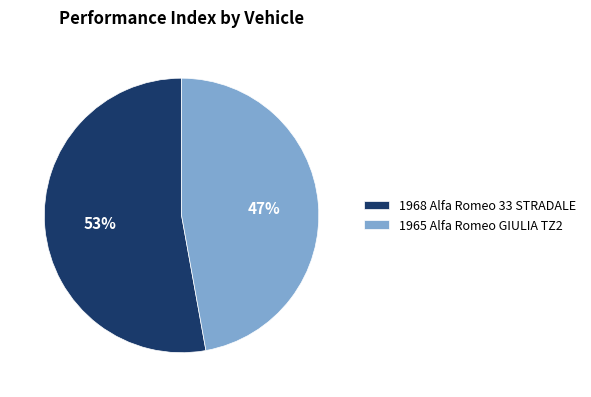

To the nearest percent, what is the difference between the largest and smallest slice percentages?

6%